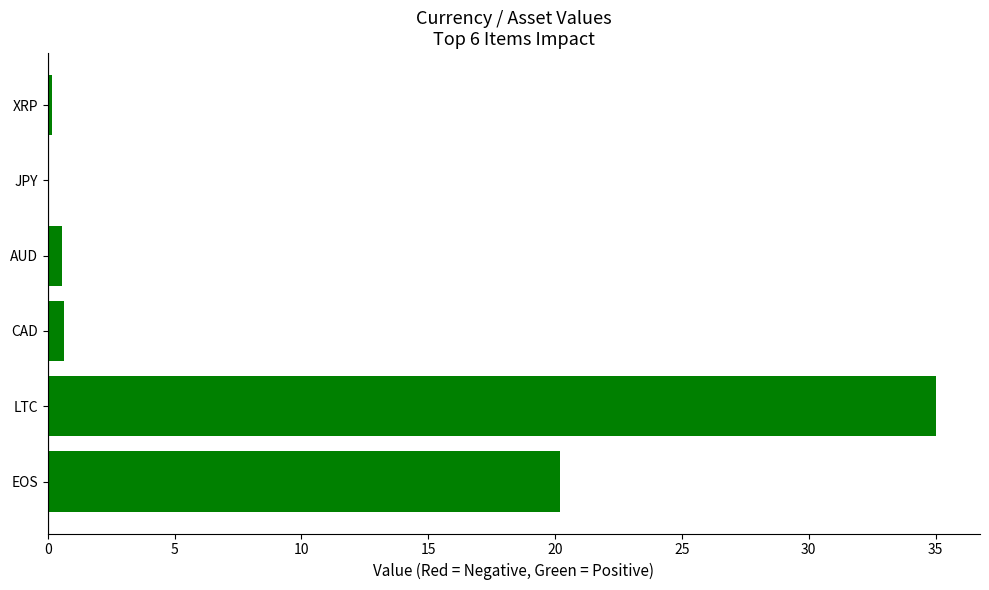

Is it true that the value at LTC is 35.0?

True